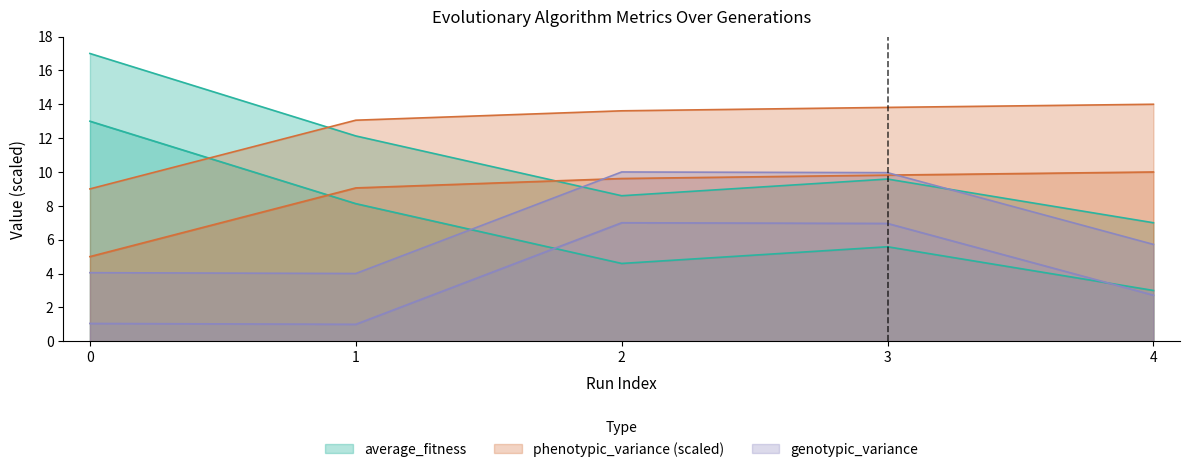

At which label does genotypic_variance first exceed 5?

2